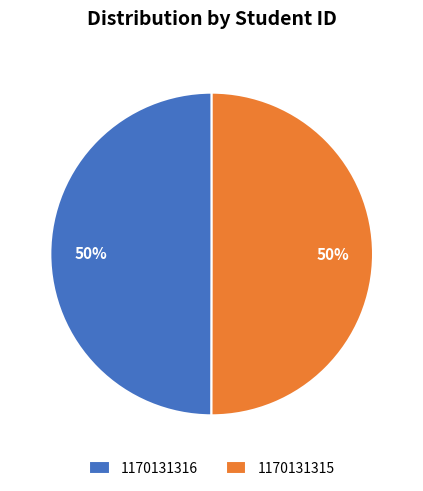

Do 1170131316 and 1170131315 together represent more than half of the pie?

Yes